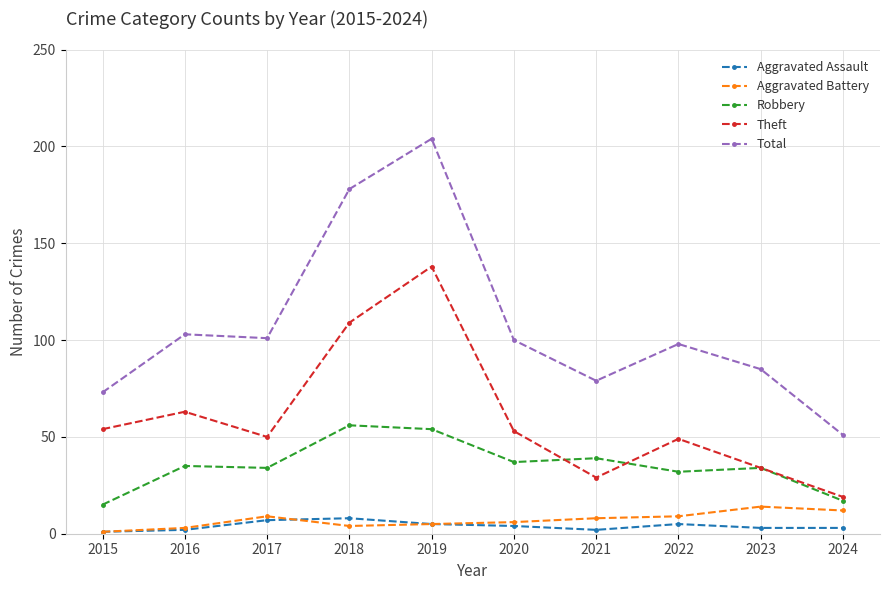

Count the Aggravated Assault values in the range 2 to 5.

7